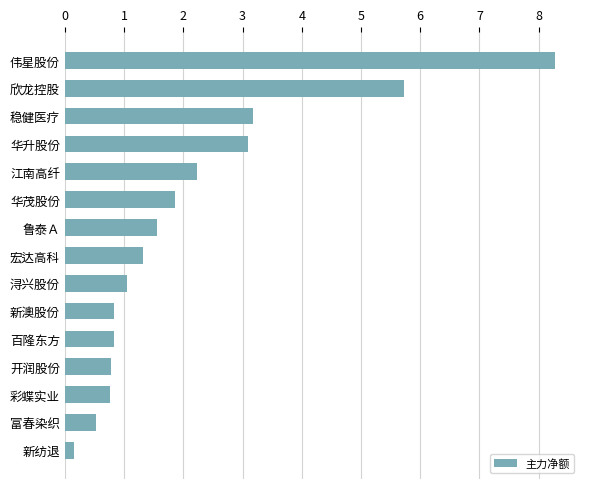

What is the minimum value shown in the chart?

0.2